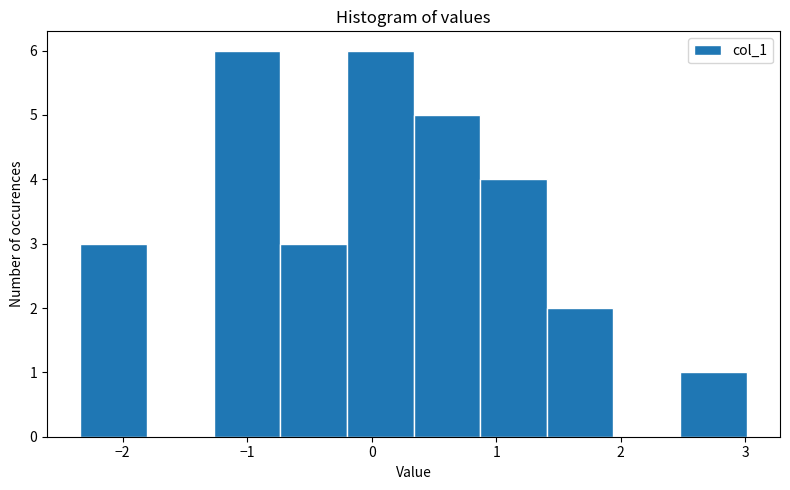

Reading left to right, transcribe this chart: for each bar, give the range it covers on the x-axis and its height. Neither the bar edges nor the heights are printed on the chart, so give them approximately, as read against the axes.

-2.3 to -1.8: 3
-1.8 to -1.3: 0
-1.3 to -0.7: 6
-0.7 to -0.2: 3
-0.2 to 0.3: 6
0.3 to 0.9: 5
0.9 to 1.4: 4
1.4 to 1.9: 2
1.9 to 2.5: 0
2.5 to 3.0: 1